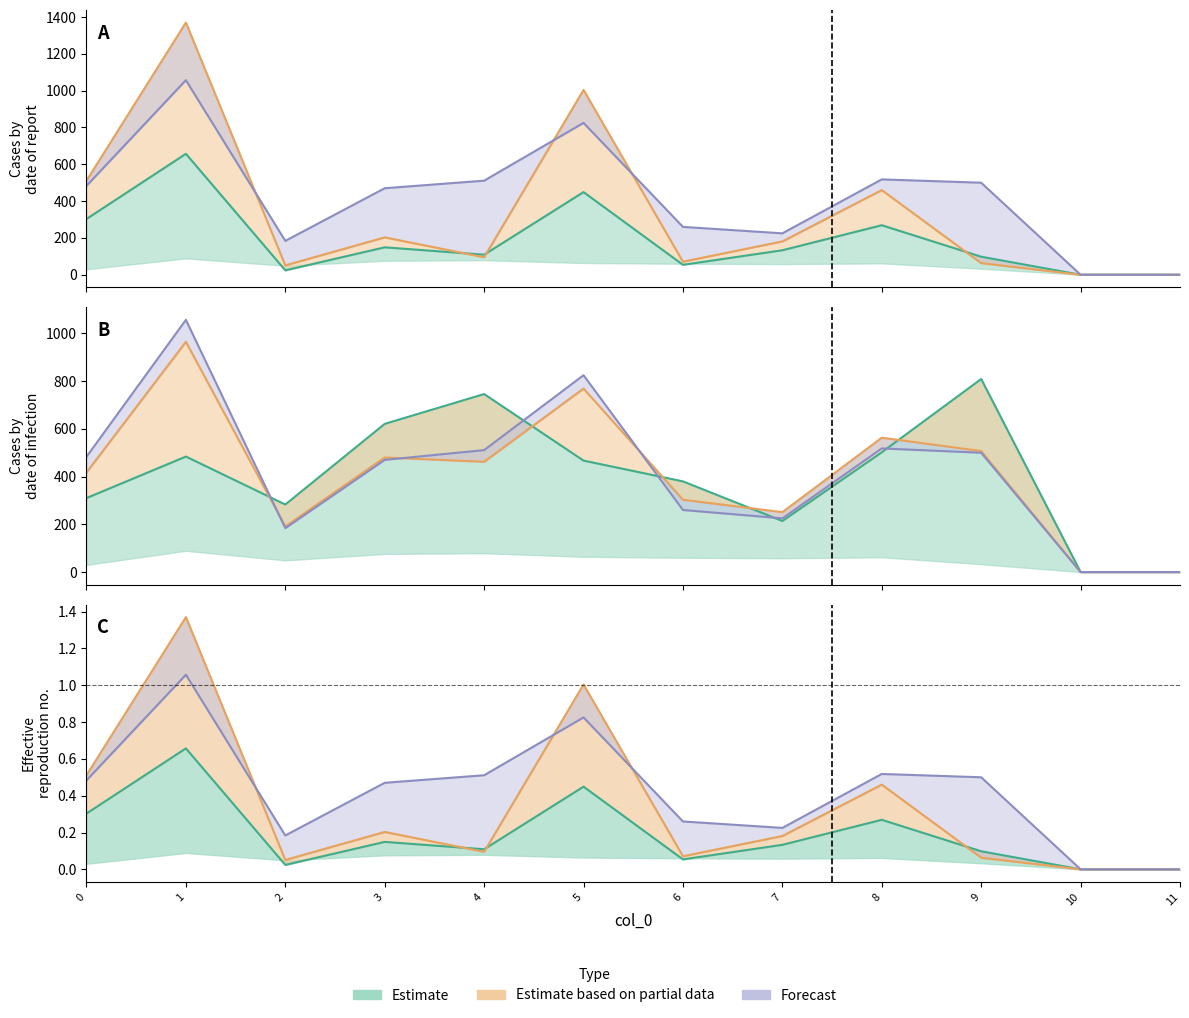

How many interior local valleys does the col_8 series have?

3